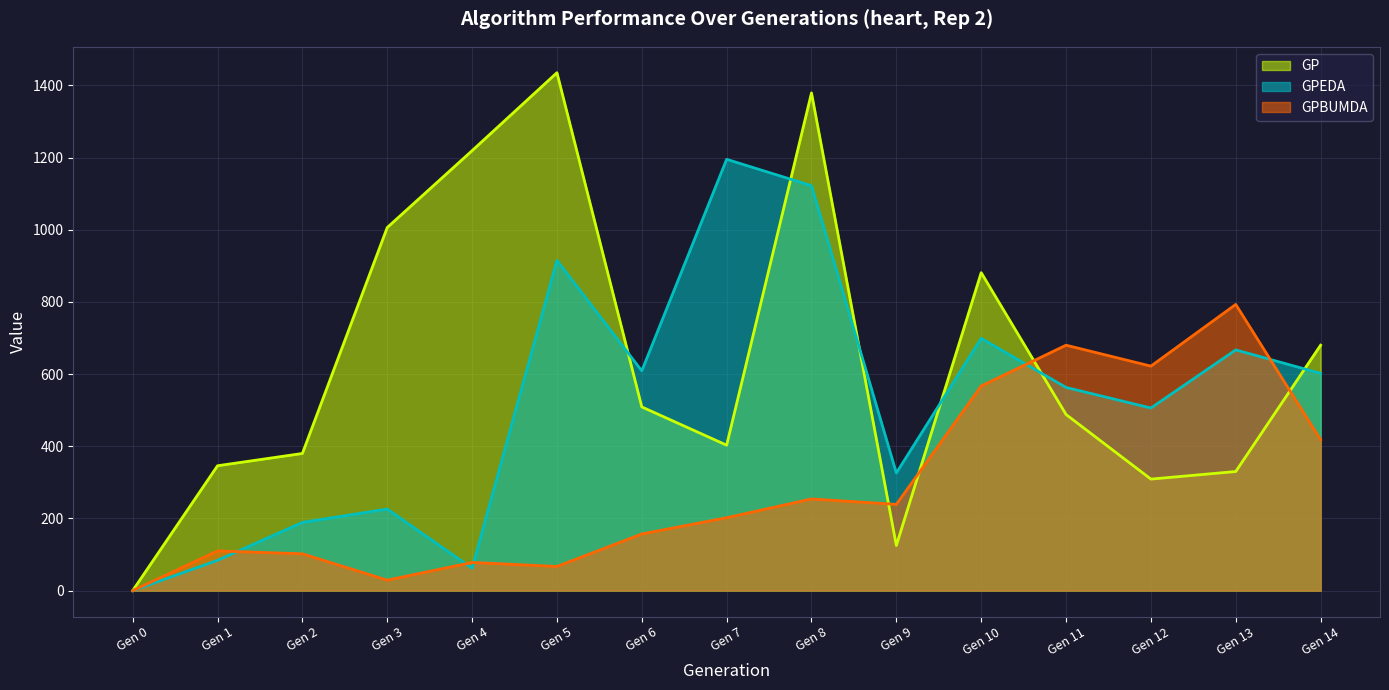

True or false: GP has a value of 2044 at Gen 4.

False